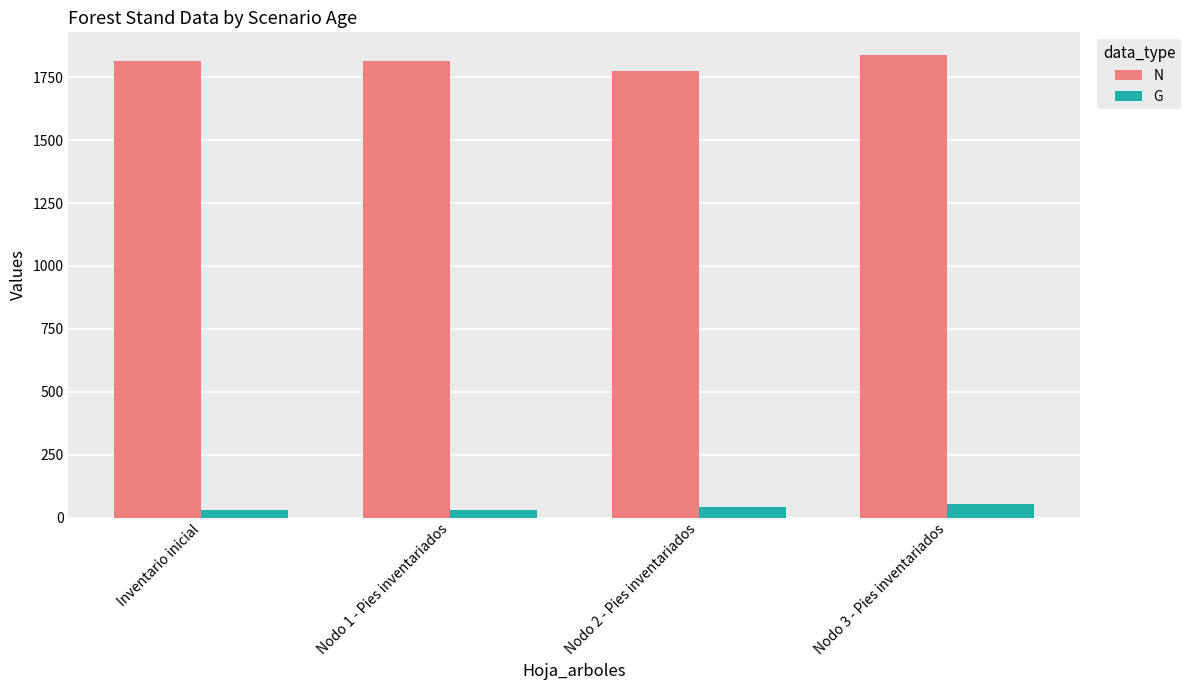

How many bars are there in each group?

2